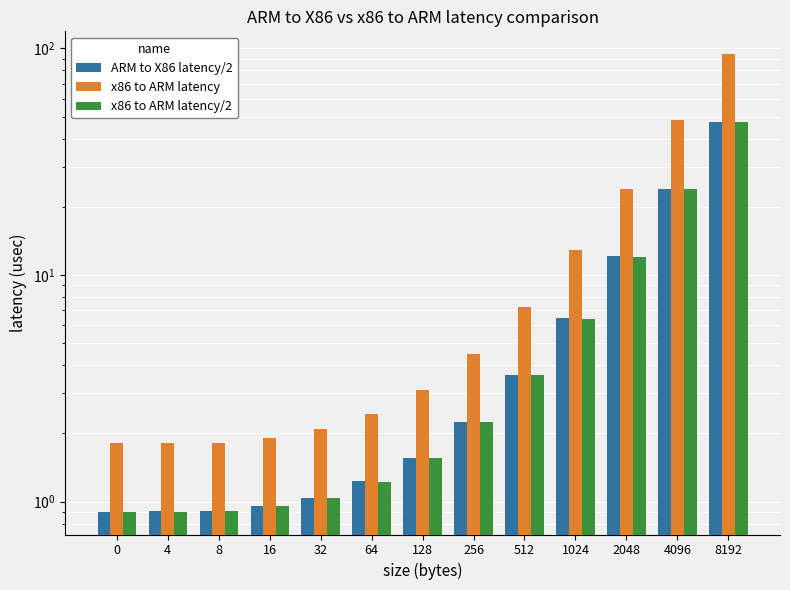

What are all the series names shown in the legend?

ARM to X86 latency/2, x86 to ARM latency, x86 to ARM latency/2